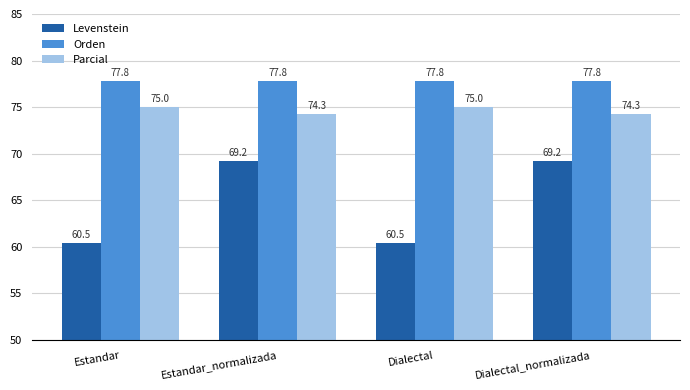

Rank the series by their maximum value, from lowest to highest.

Levenstein, Parcial, Orden